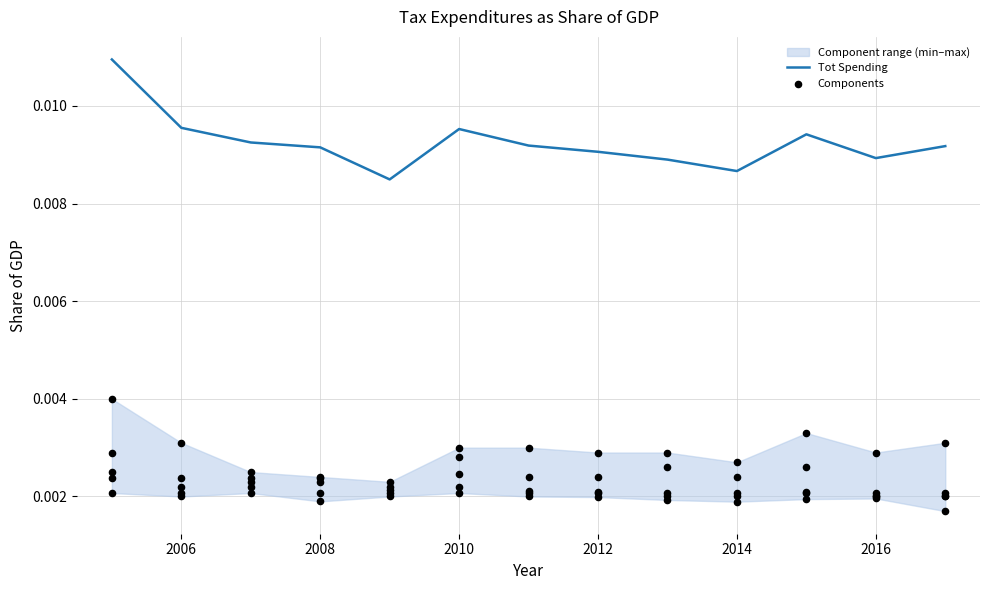

Which series contains the highest Y value?

tot_spending